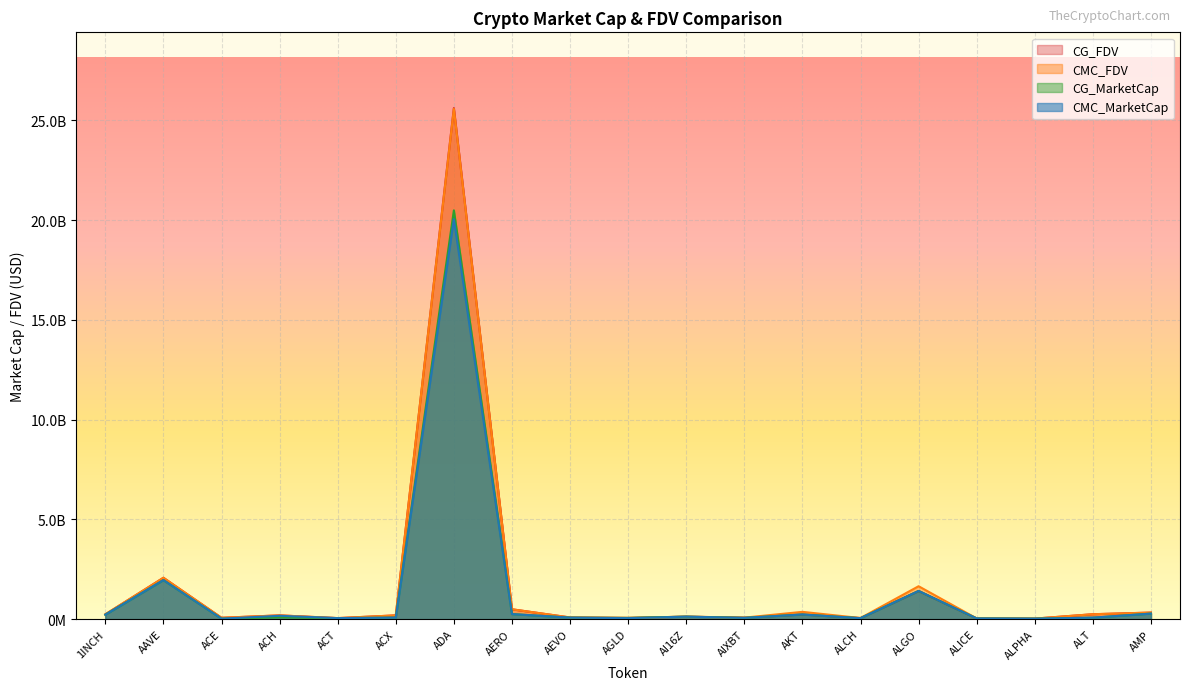

Which has a higher value, AKT or ACX?

AKT